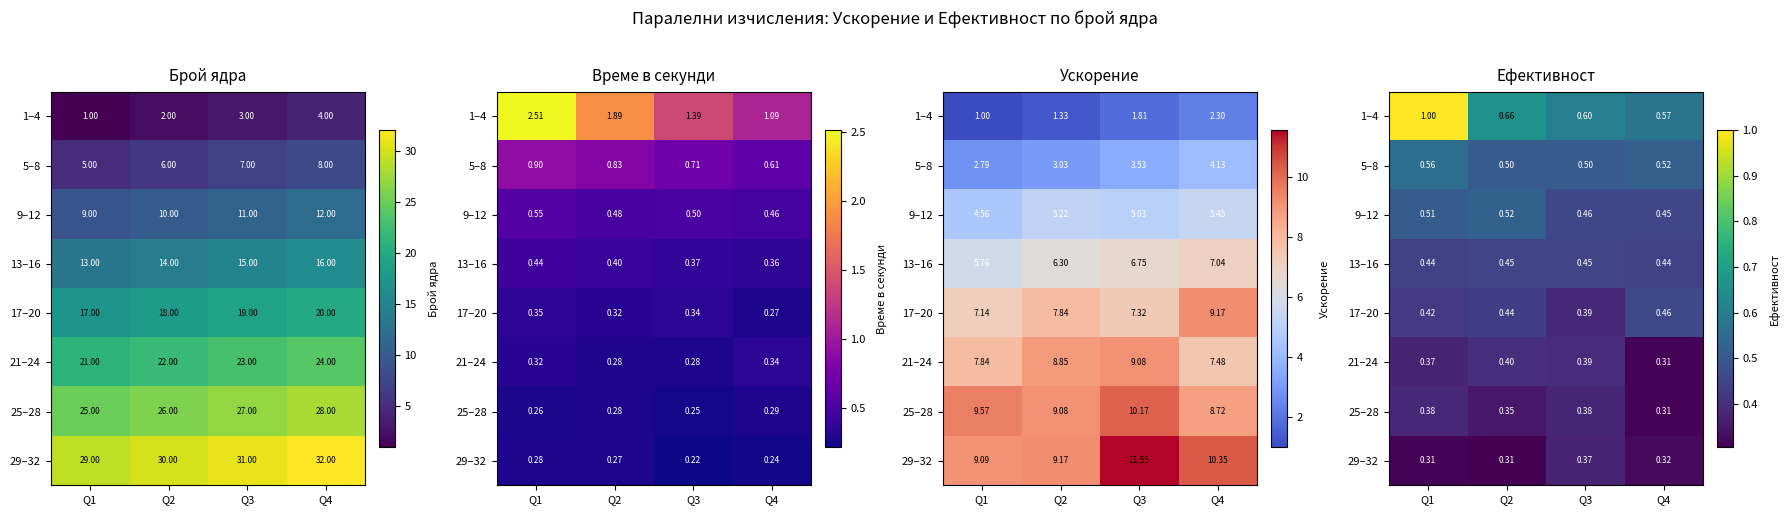

Is the value of 9–12 at Q4 greater than the value of 1–4 at Q2?

No